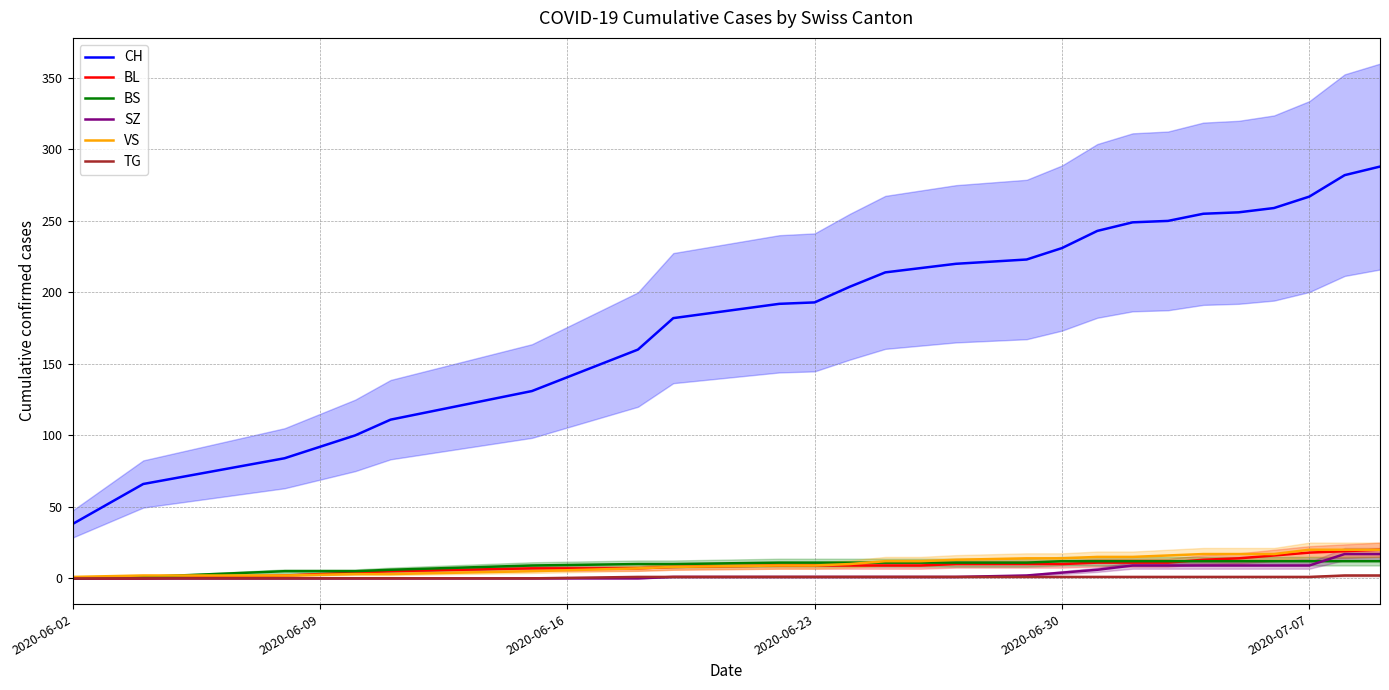

Is it true that BS equals 12 at 2020-06-30?

True